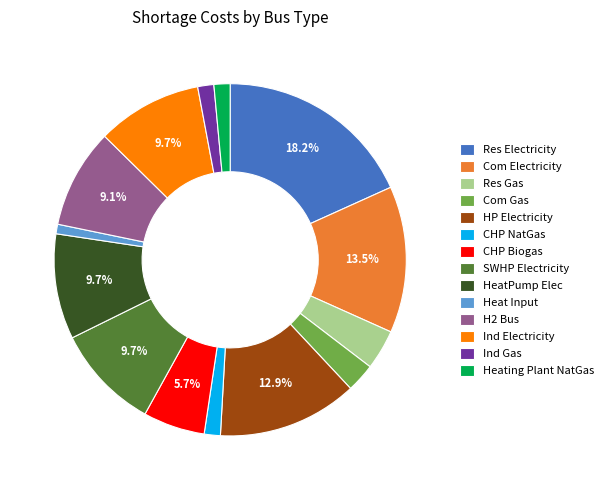

Does any single category account for the majority?

No